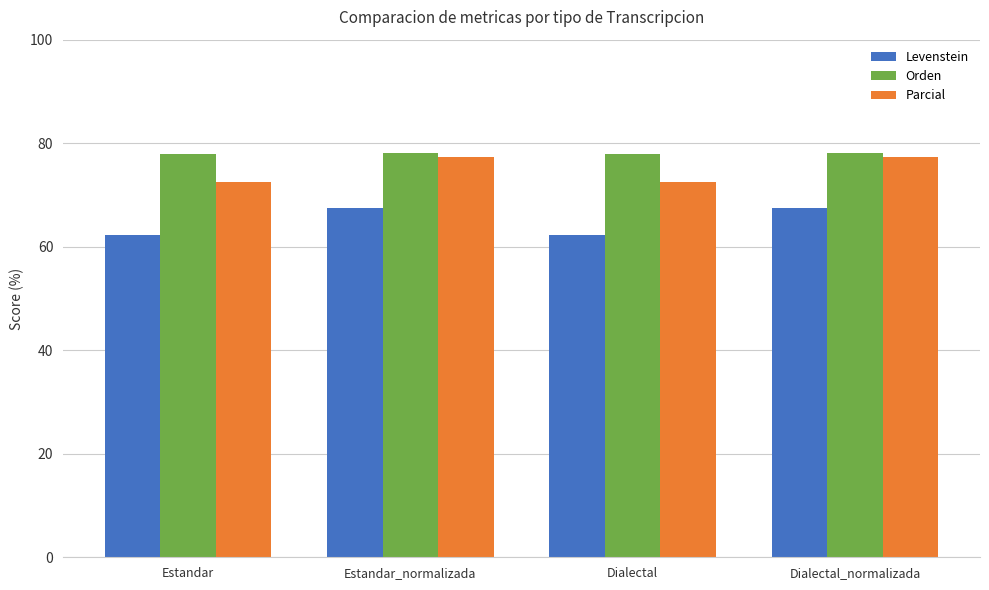

What is the total value across all series at Dialectal_normalizada?

222.9